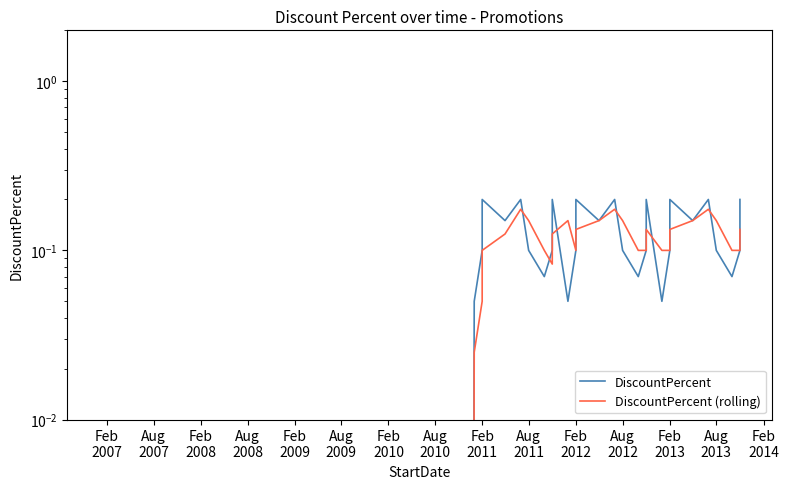

How many lines are shown in the chart?

2